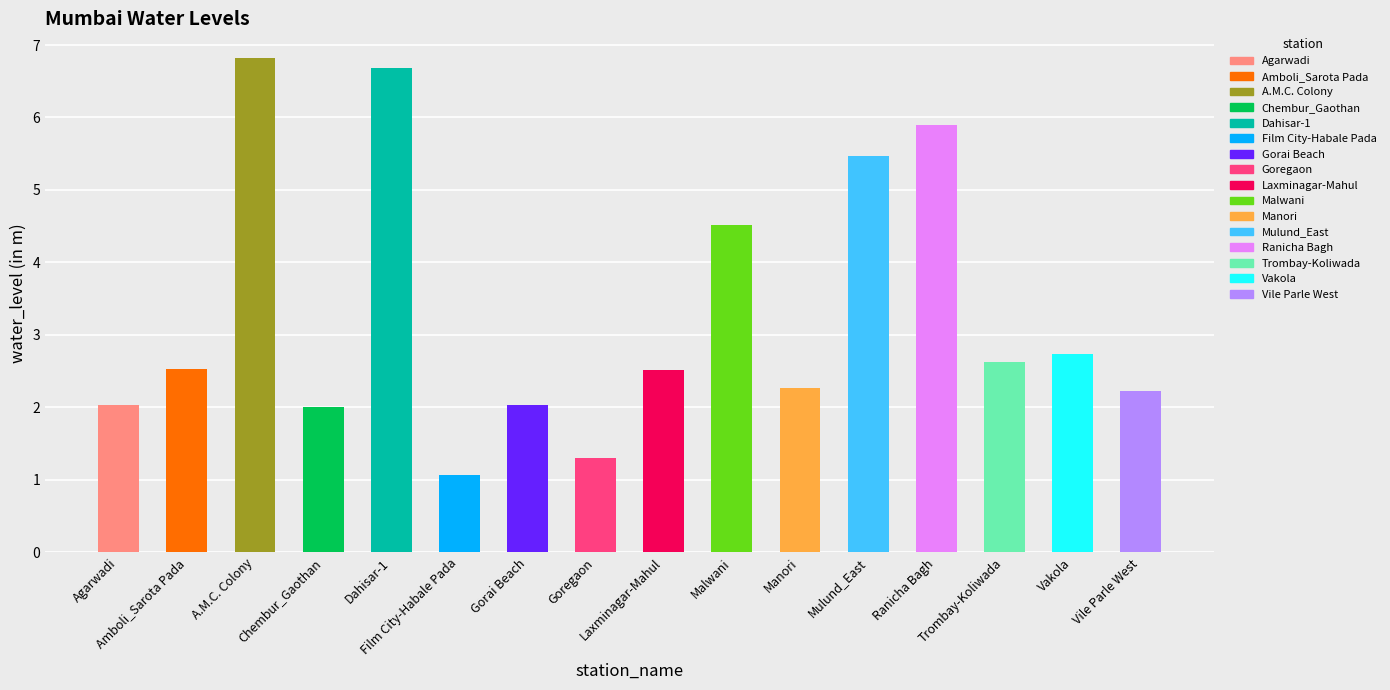

The chart shows a value of 1.0 at Agarwadi. True or false?

False